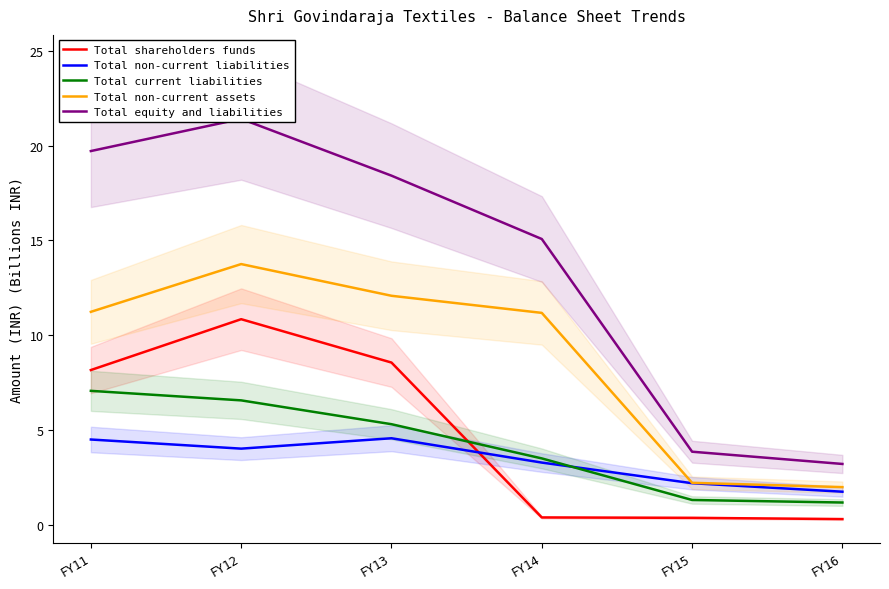

At which category does Total shareholders funds reach its first local peak?

FY12